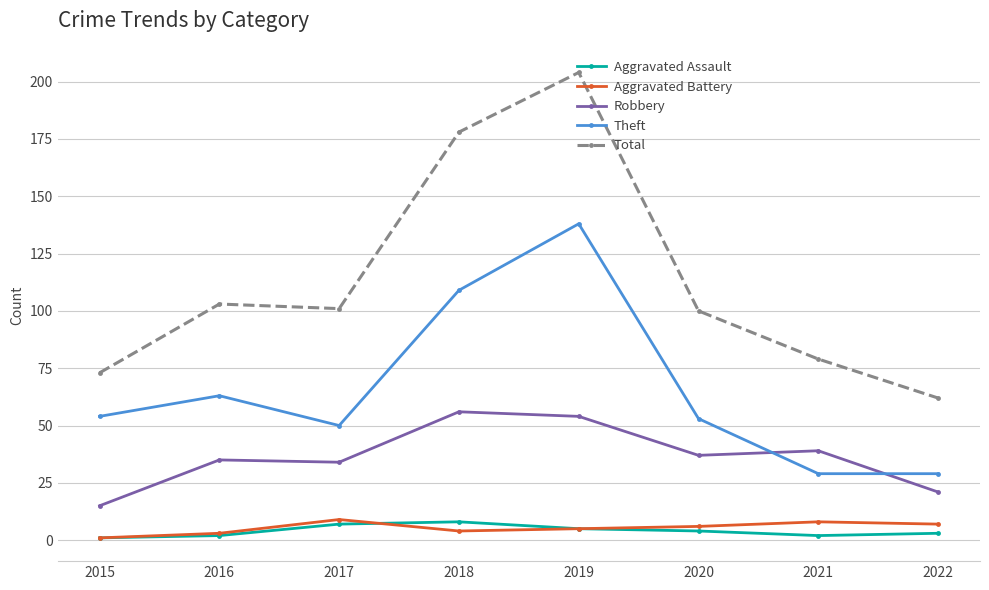

In Robbery, how many points are lower than both neighbors (excluding endpoints)?

2